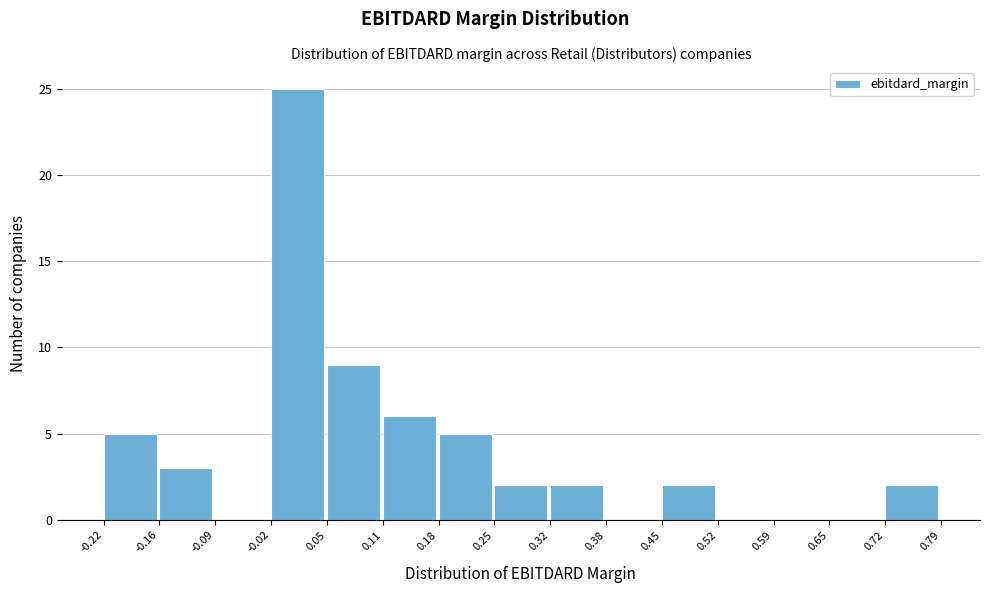

Over which range of the x-axis is the bar tallest?

-0.02 to 0.05